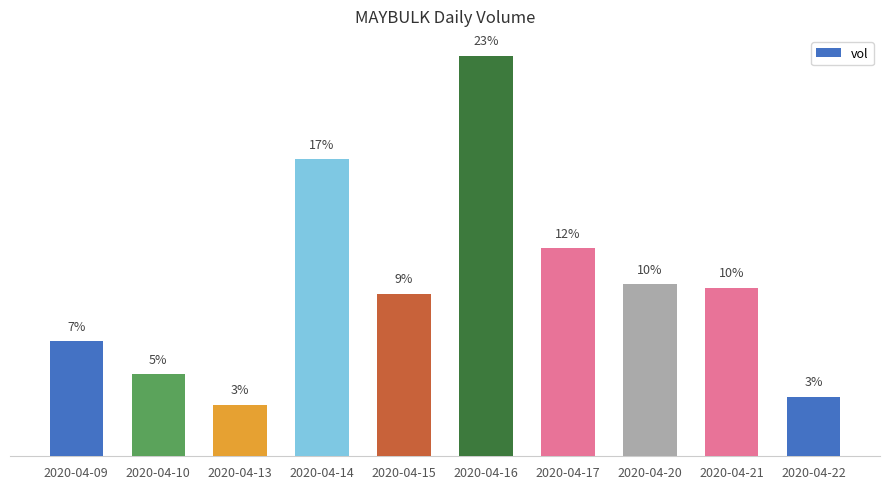

Rank the categories by value from lowest to highest.

2020-04-13, 2020-04-22, 2020-04-10, 2020-04-09, 2020-04-15, 2020-04-21, 2020-04-20, 2020-04-17, 2020-04-14, 2020-04-16